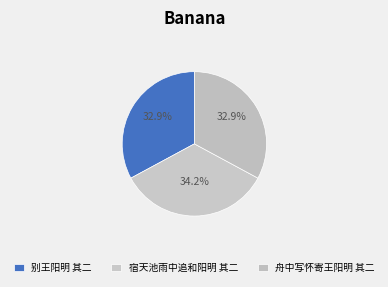

To the nearest percent, what percentage of the pie is 舟中写怀寄王阳明 其二?

33%